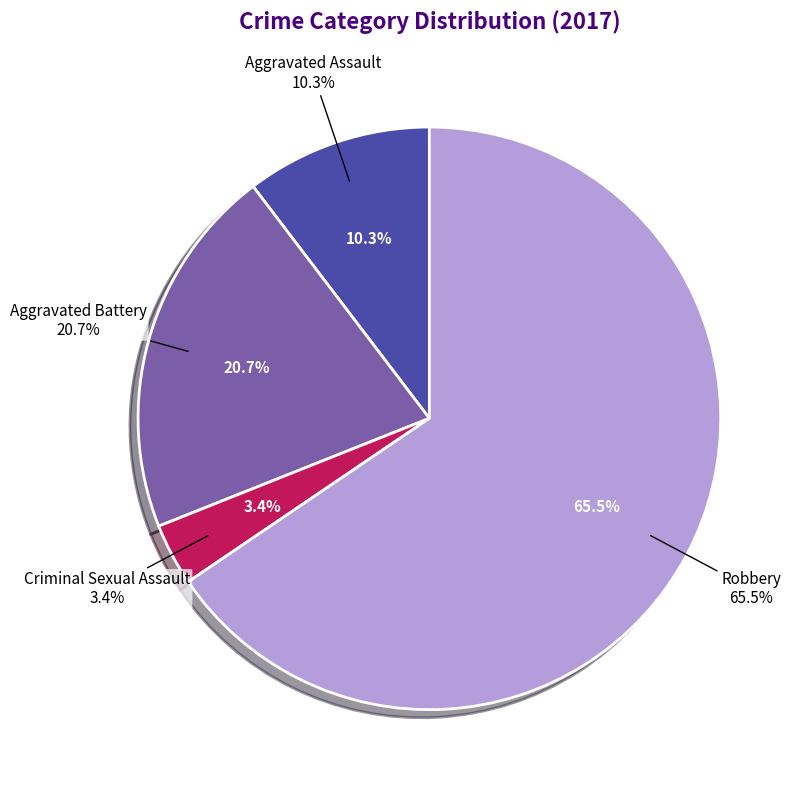

To the nearest percent, what percentage of the pie is Criminal Sexual Assault?

3%